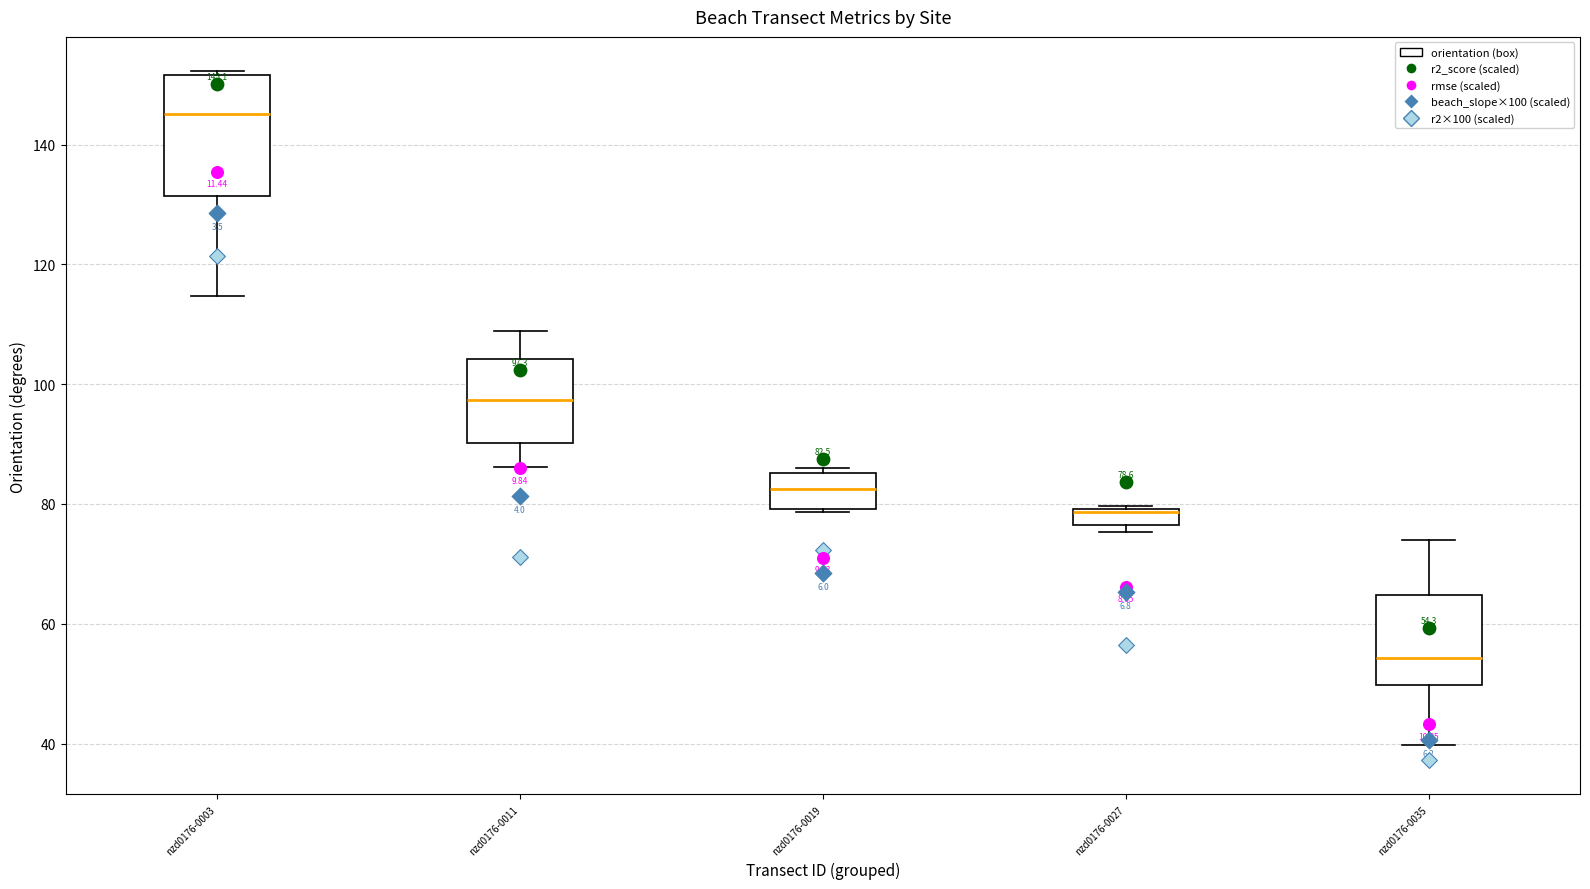

Comparing the boxes themselves (not the whiskers), which one is the tallest?

nzd0176-0003